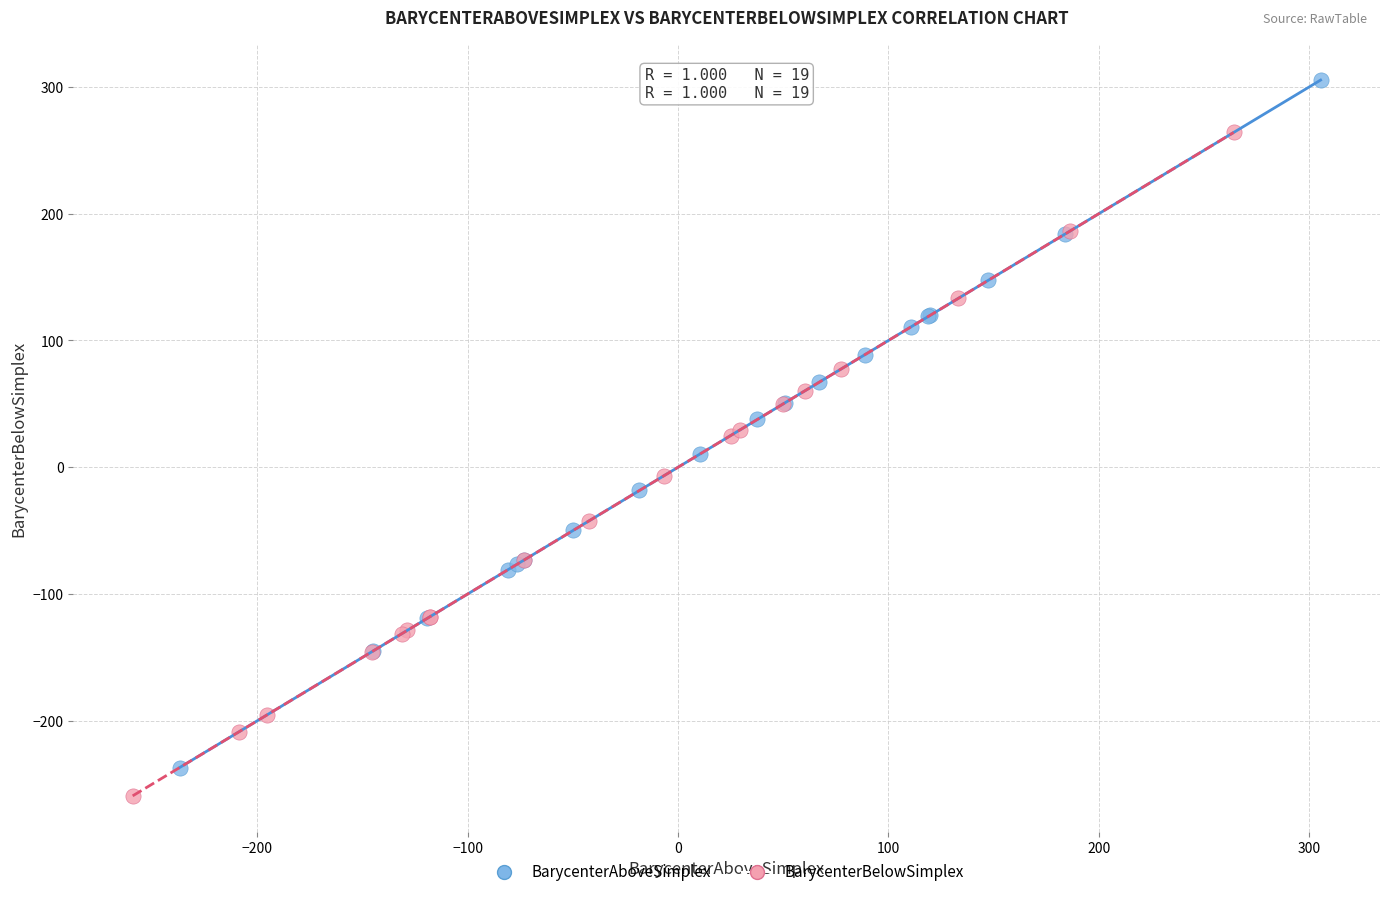

Which series contains the lowest Y value?

BarycenterBelowSimplex